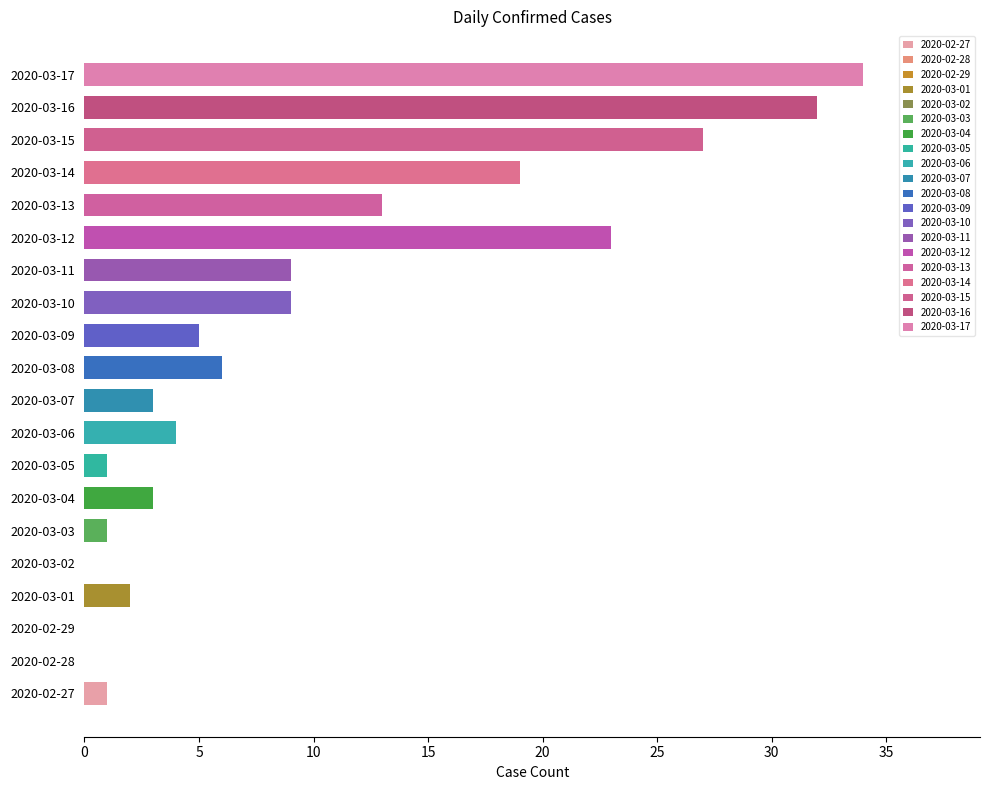

How many categories are shown in the chart?

20